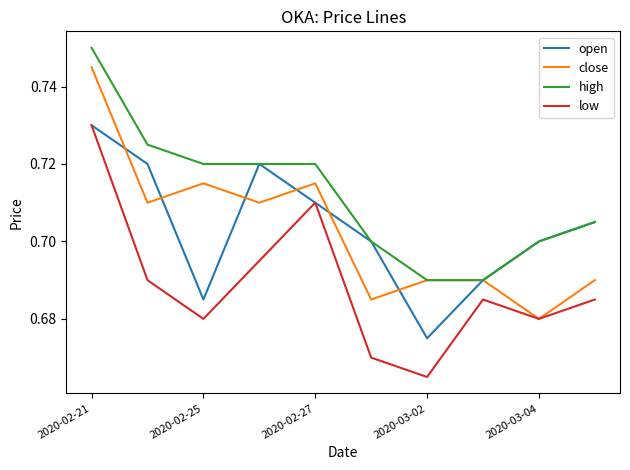

True or false: high and low intersect in this chart.

False